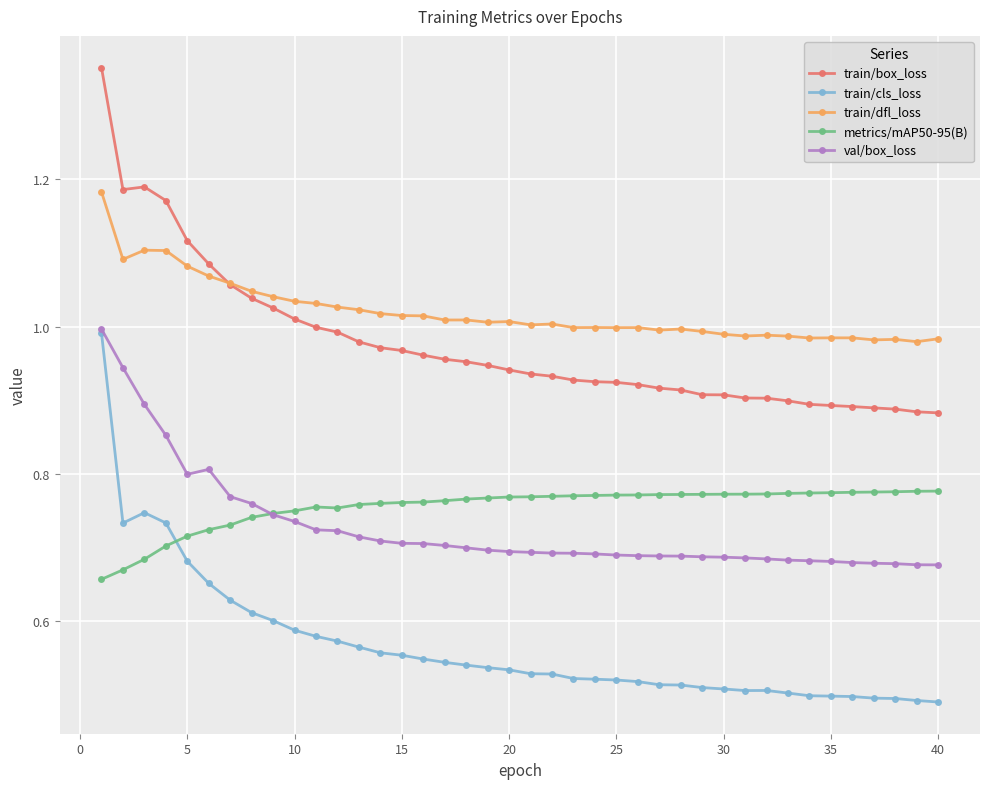

Which series has the largest total across all categories?

train/dfl_loss